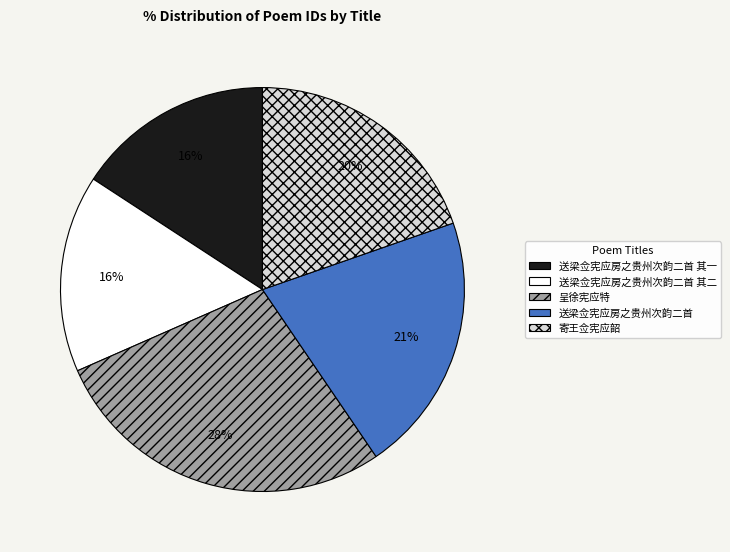

Is it true that 寄王佥宪应韶 is 8% of the pie?

False